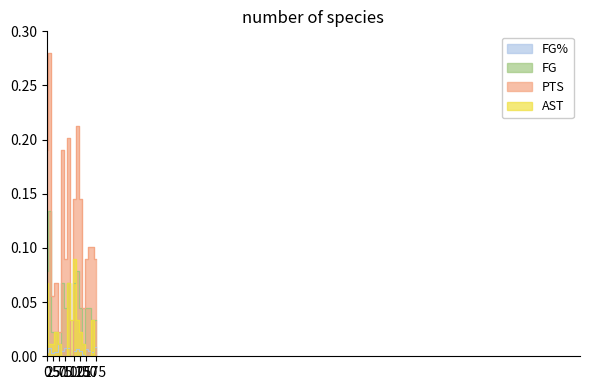

The value of FG% at wadedw01 is 0.0. True or false?

False